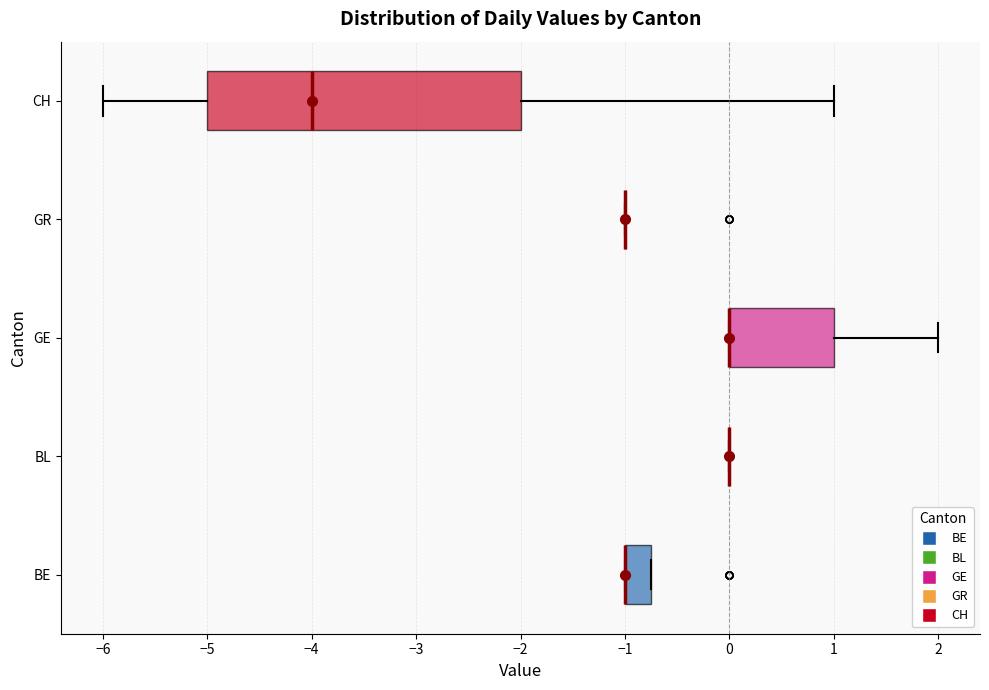

Comparing the boxes themselves (not the whiskers), which one is the widest?

CH